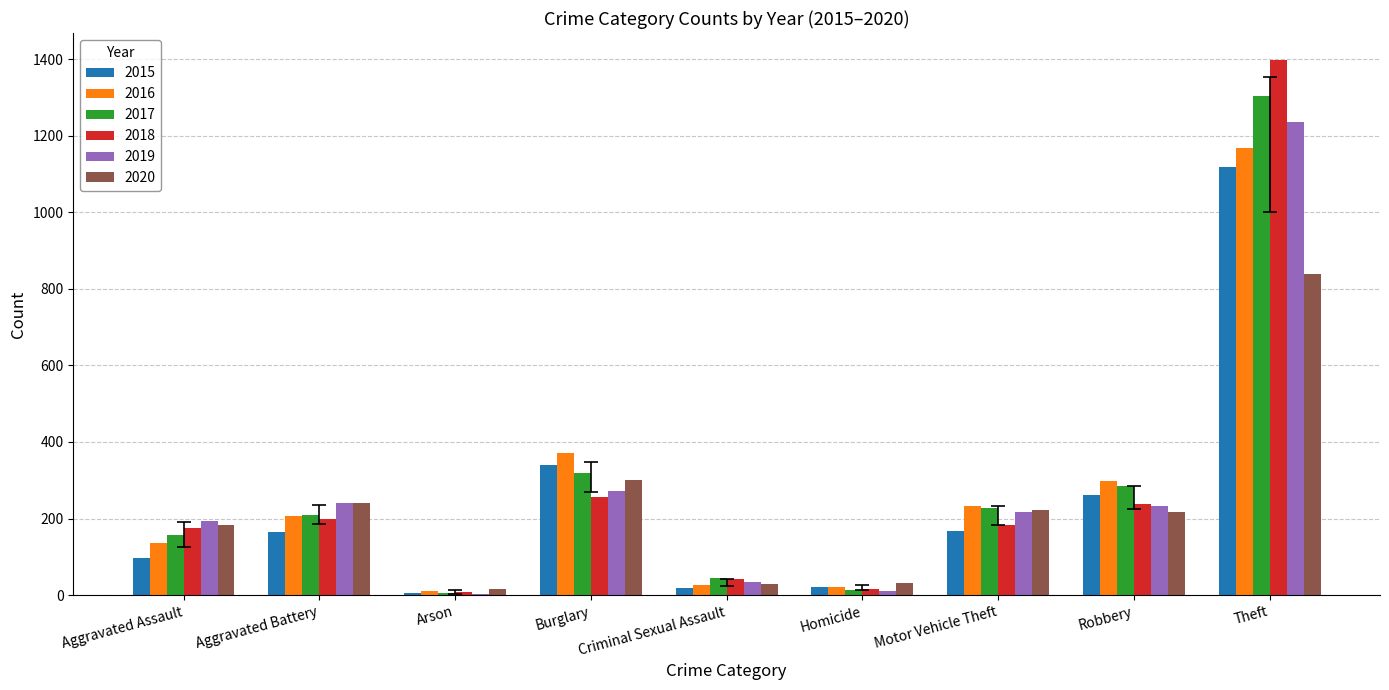

Where is 2018 nearest to the value 702?

Burglary